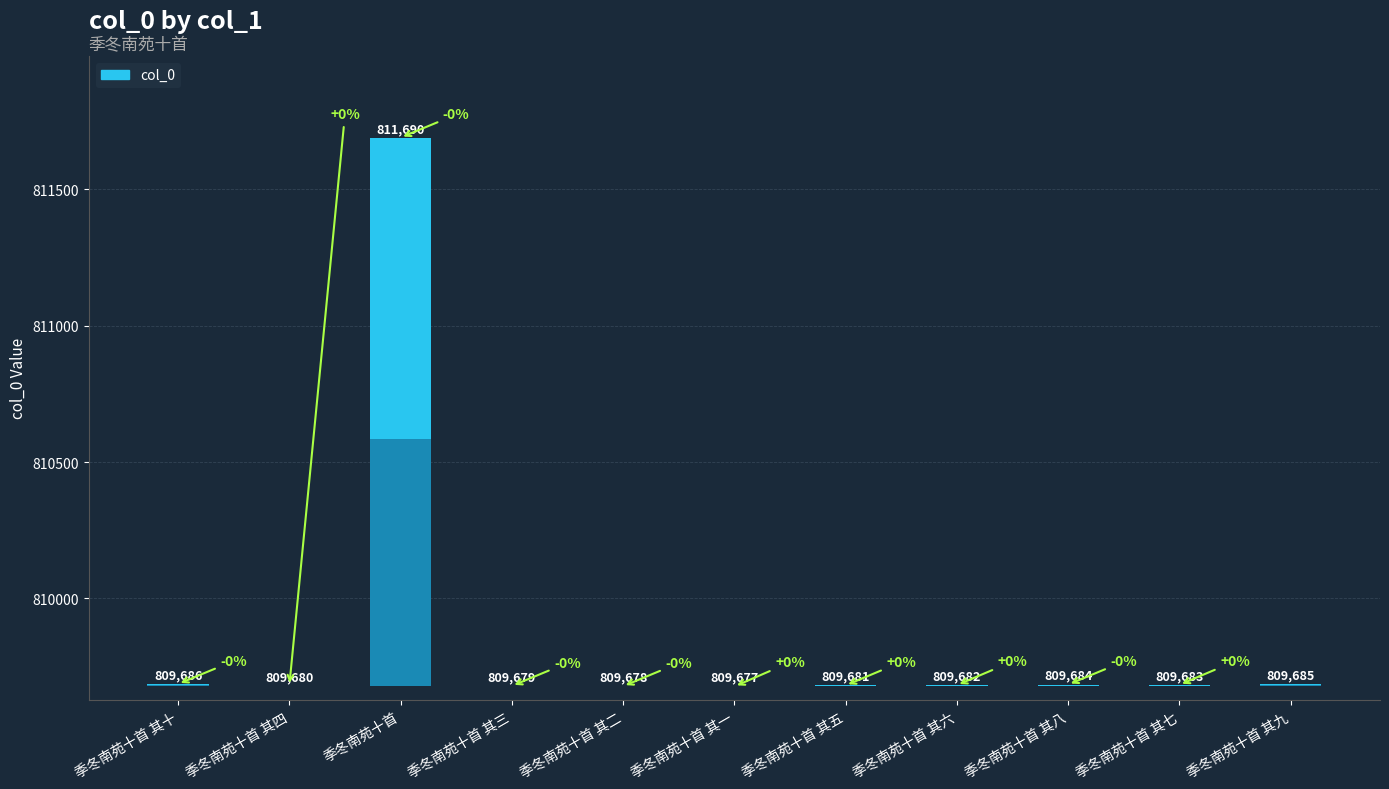

What is the label of the 2nd bar from the right?

季冬南苑十首 其七